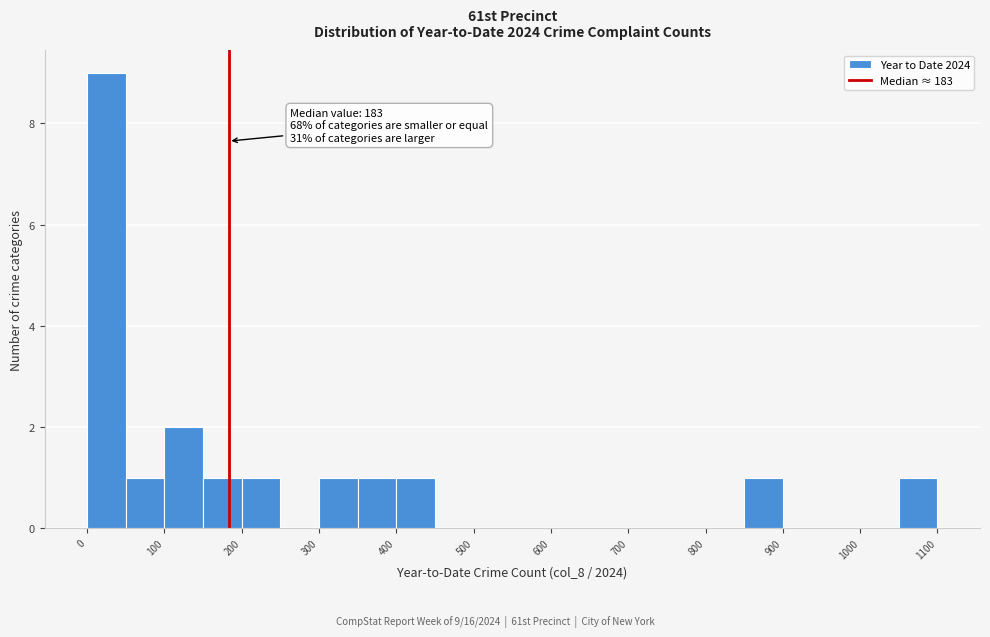

Which range on the x-axis has the tallest bar?

0 to 50